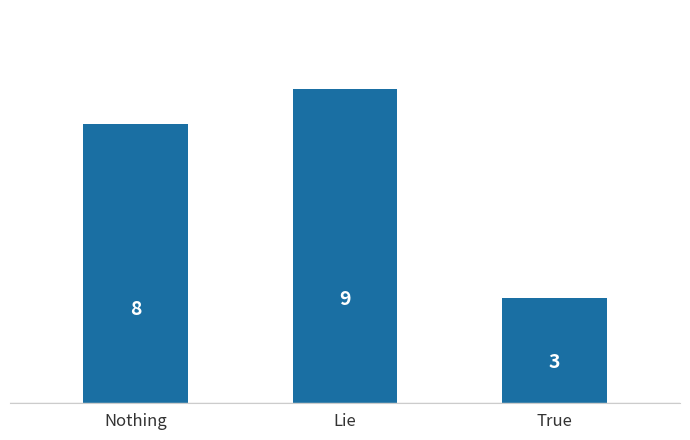

How many values are between 3 and 9?

3